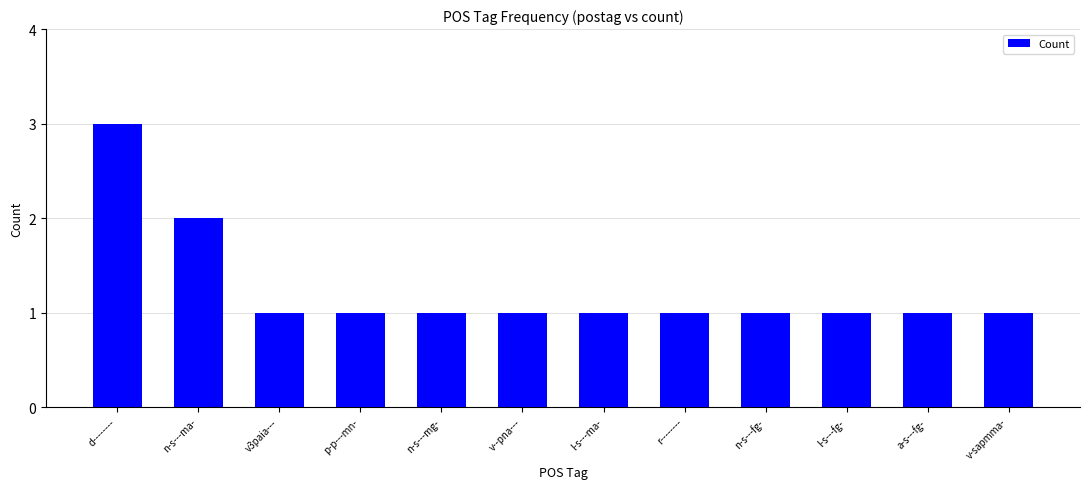

What is the difference between the maximum and minimum values?

2